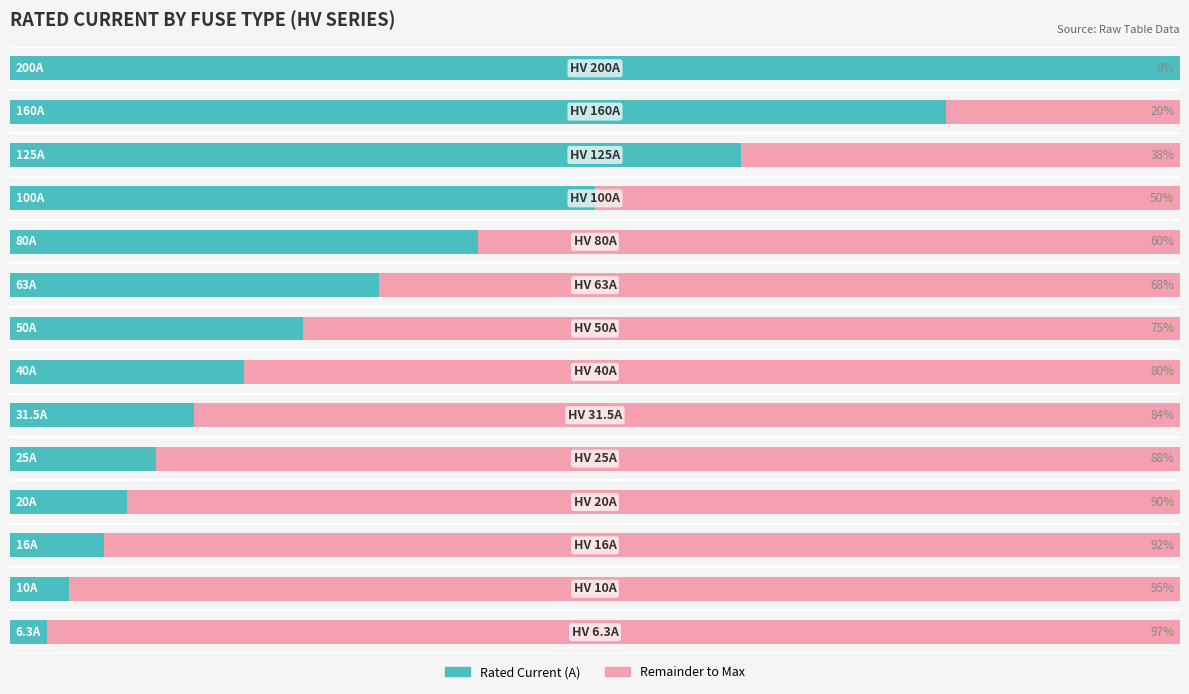

What are all the series names shown in the legend?

Rated Current (A), Remainder to Max